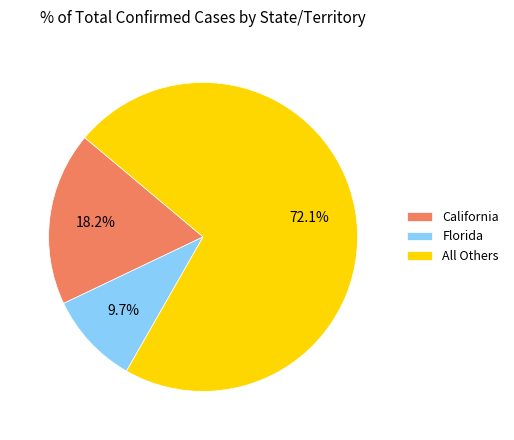

Which slice is the smallest?

Florida